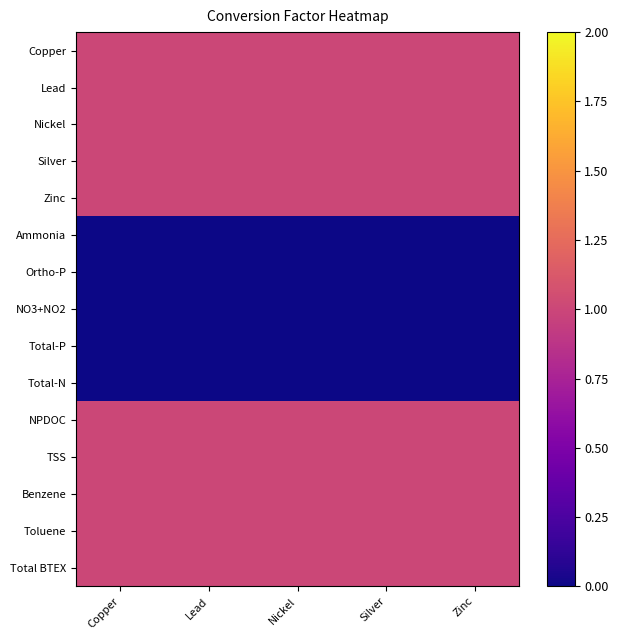

Rank the series by their maximum value, from highest to lowest.

Copper, Lead, Nickel, Silver, Zinc, NPDOC, TSS, Benzene, Toluene, Total BTEX, Ammonia, Ortho-P, NO3+NO2, Total-P, Total-N